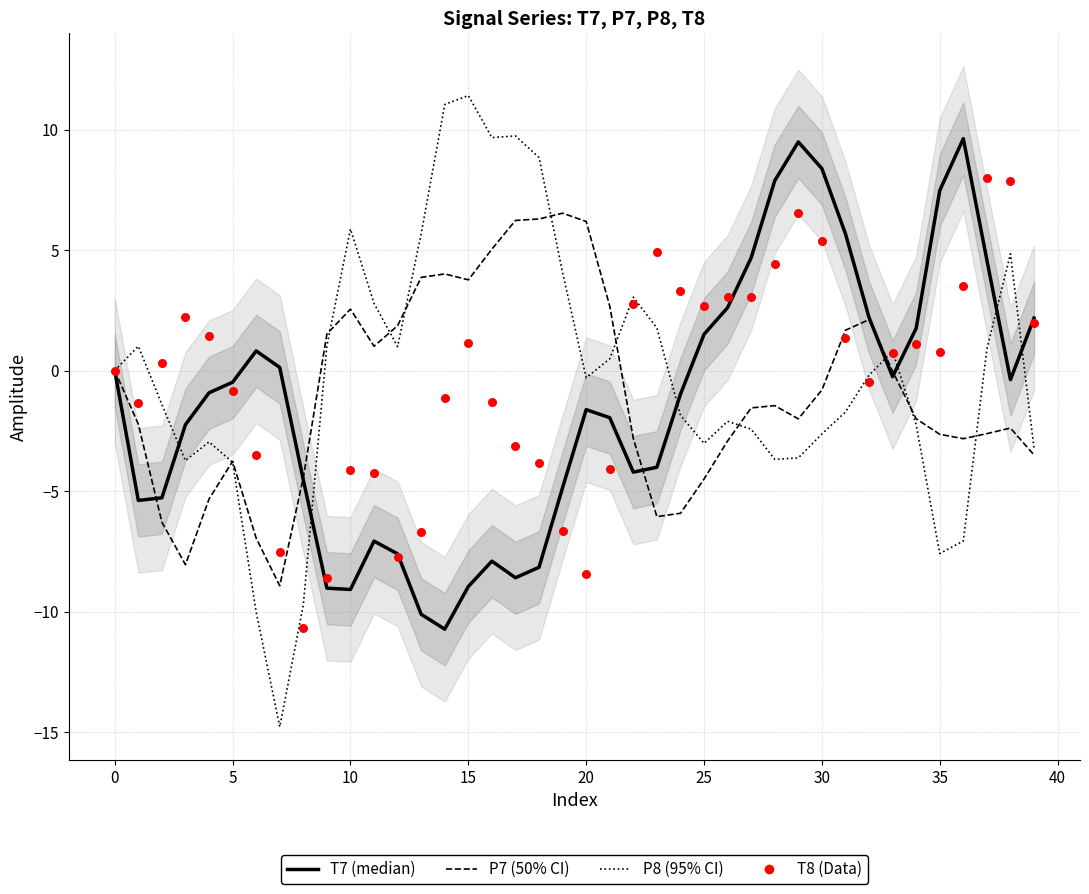

Which series reaches the minimum Y coordinate?

P8